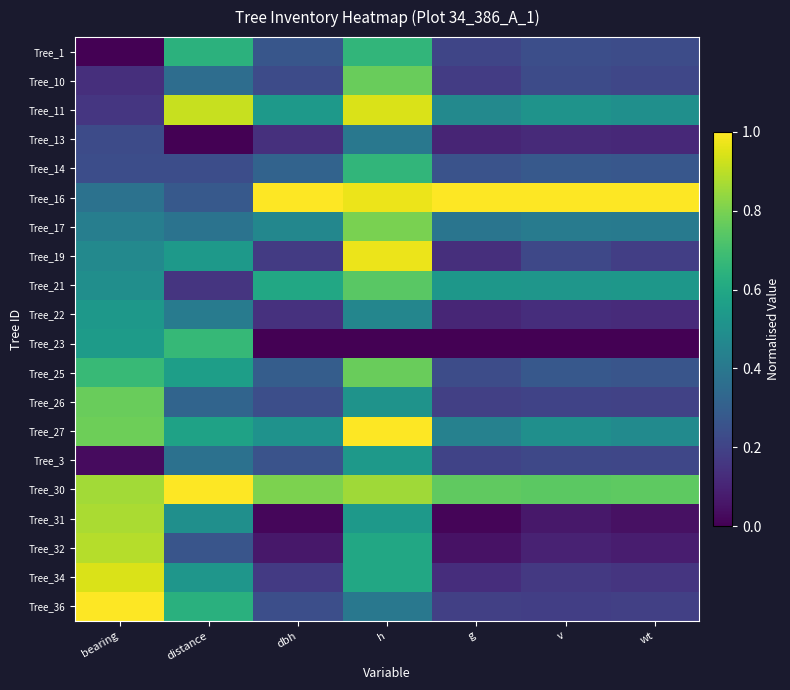

Which has a higher value, bearing or wt?

wt